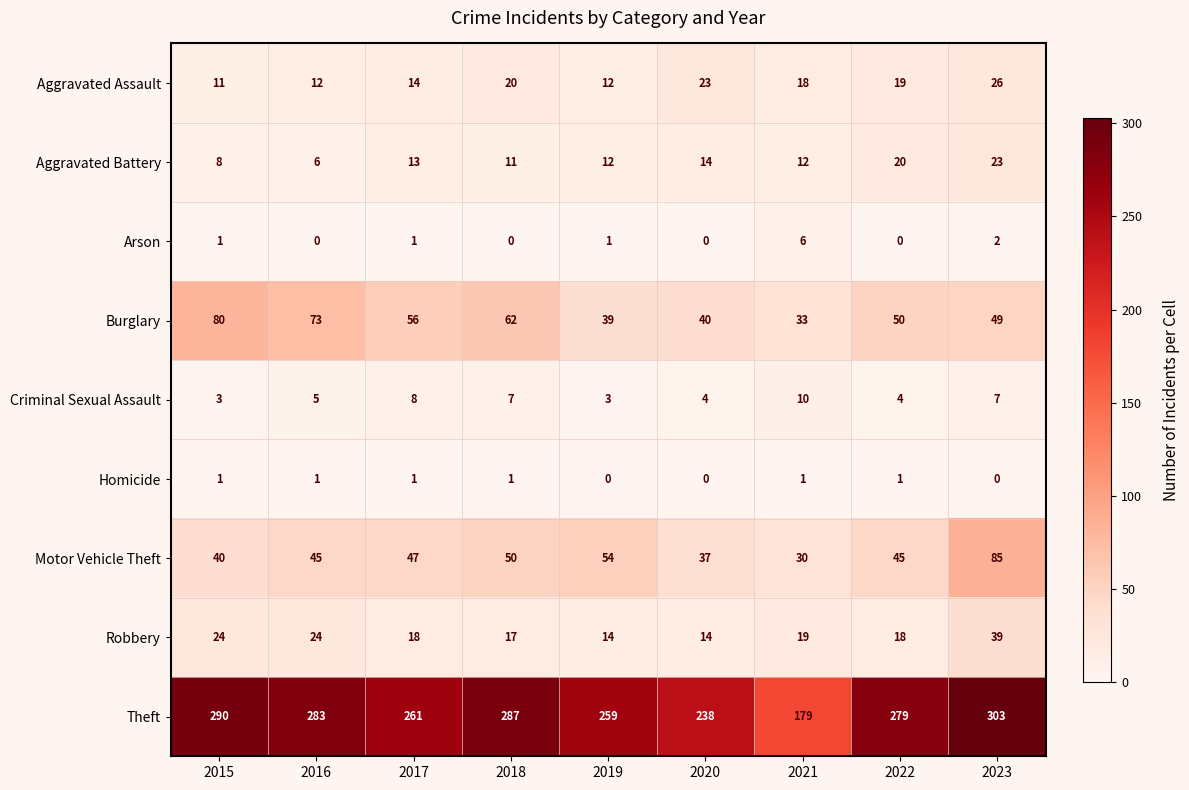

The value of Arson at 2018 is 0. True or false?

True